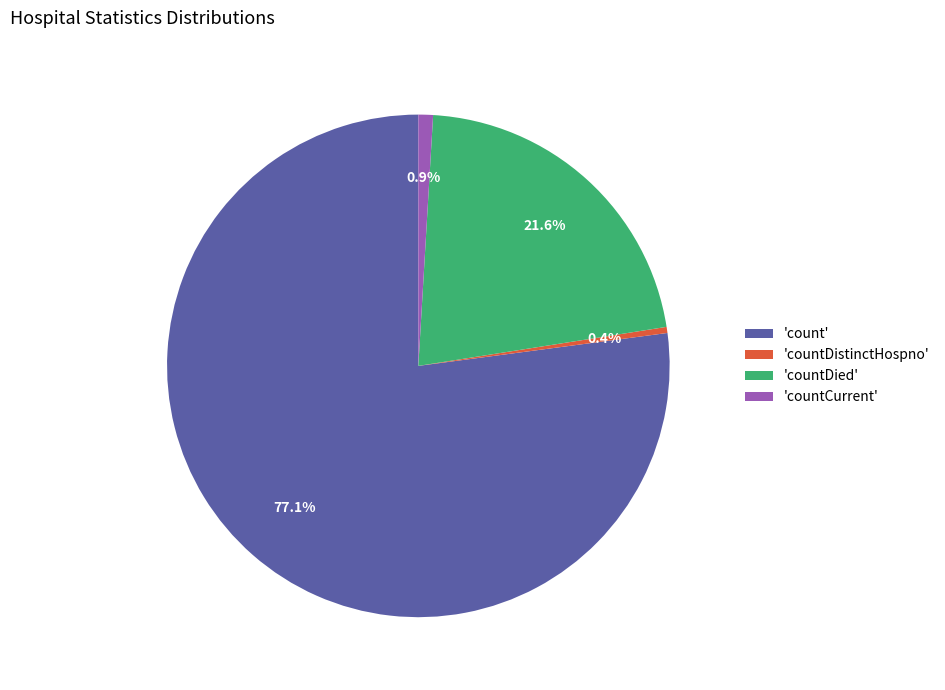

Rank the categories by value from lowest to highest.

'countDistinctHospno', 'countCurrent', 'countDied', 'count'